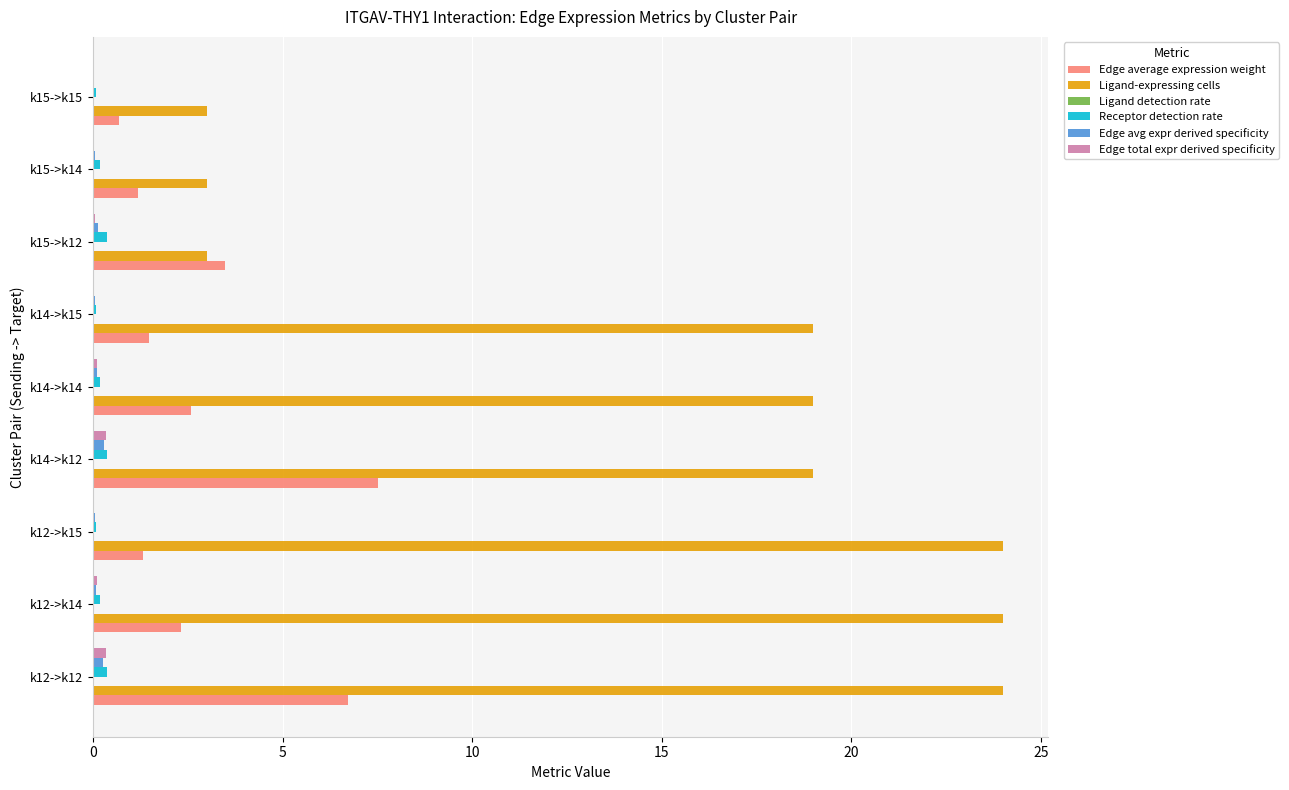

What is the greatest value displayed?

24.0